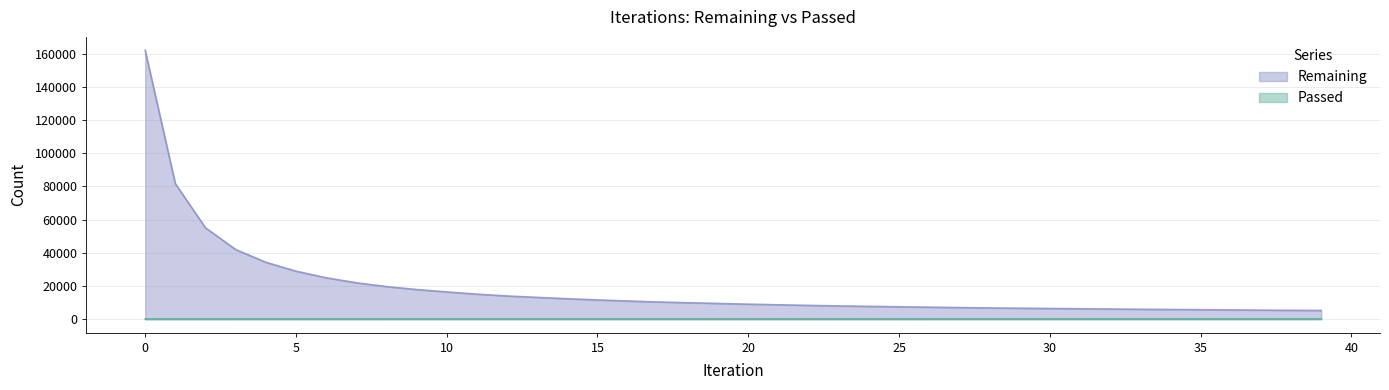

True or false: Remaining and Passed cross at least once.

False